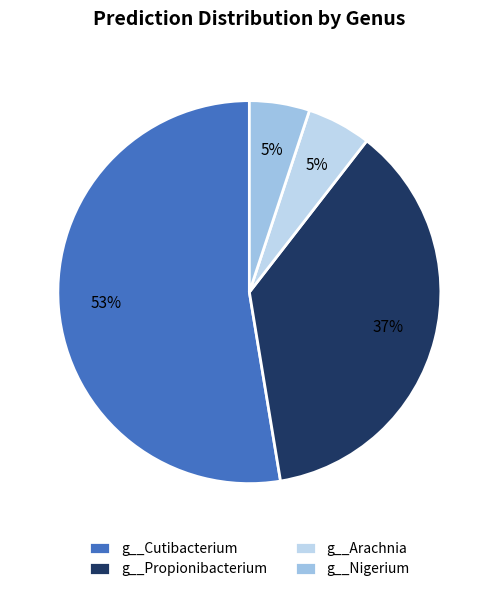

Is there a majority slice in this chart?

Yes